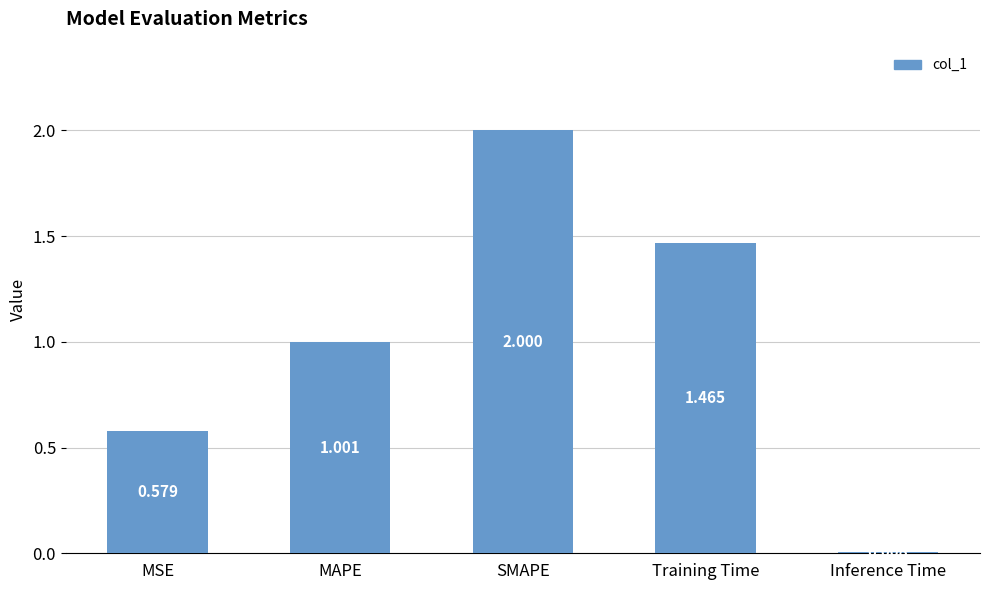

Rank the categories by value from highest to lowest.

SMAPE, Training Time, MAPE, MSE, Inference Time